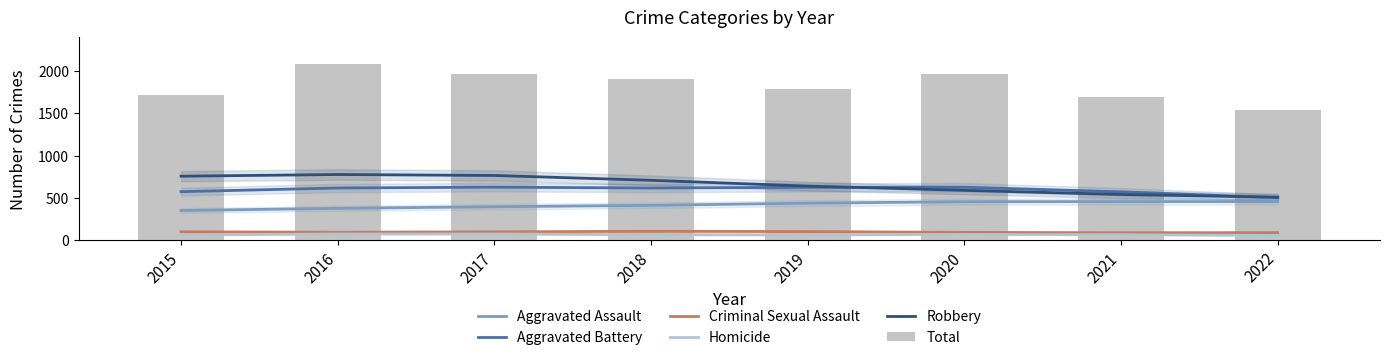

Read the Aggravated Battery value at 2020.

626.2